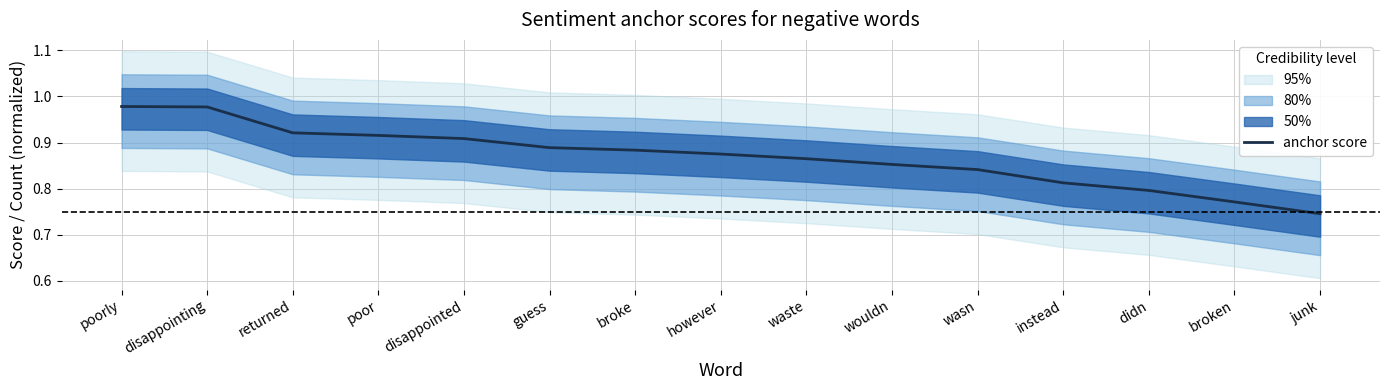

Reading right to left, what are all the values shown in this chart?

junk=0.7	broken=0.8	didn=0.8	instead=0.8	wasn=0.8	wouldn=0.9	waste=0.9	however=0.9	broke=0.9	guess=0.9	disappointed=0.9	poor=0.9	returned=0.9	disappointing=1.0	poorly=1.0